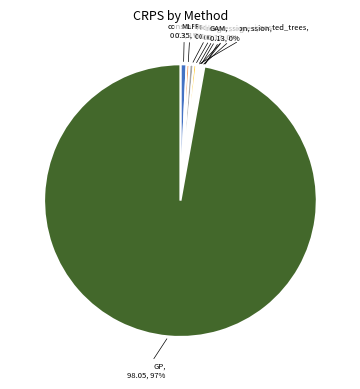

To the nearest percent, what is the average slice percentage?

8%